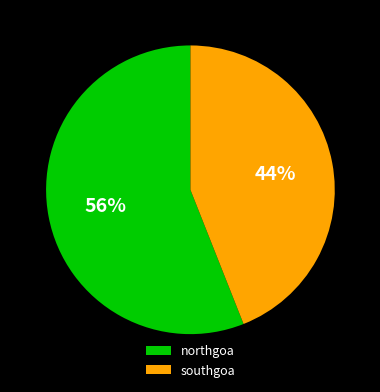

The southgoa slice represents 44% of the pie. True or false?

True